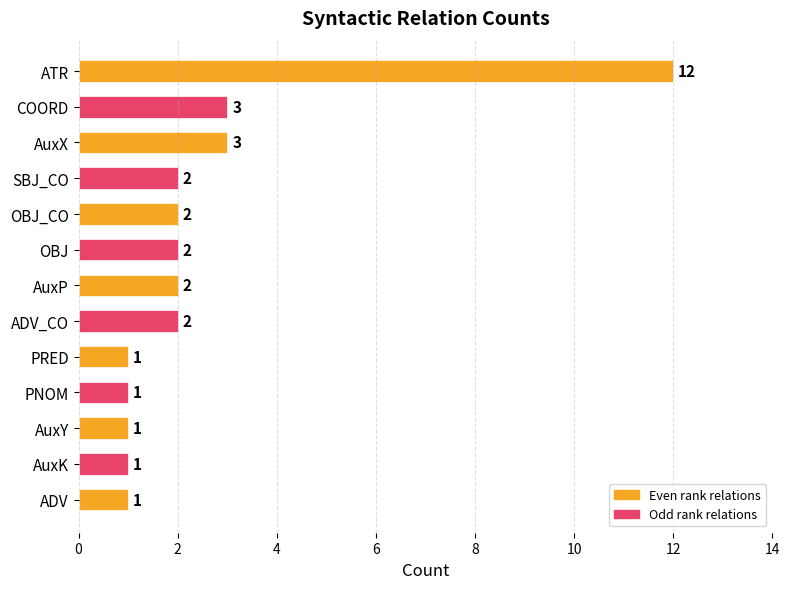

Between ADV_CO and ATR, which is larger?

ATR